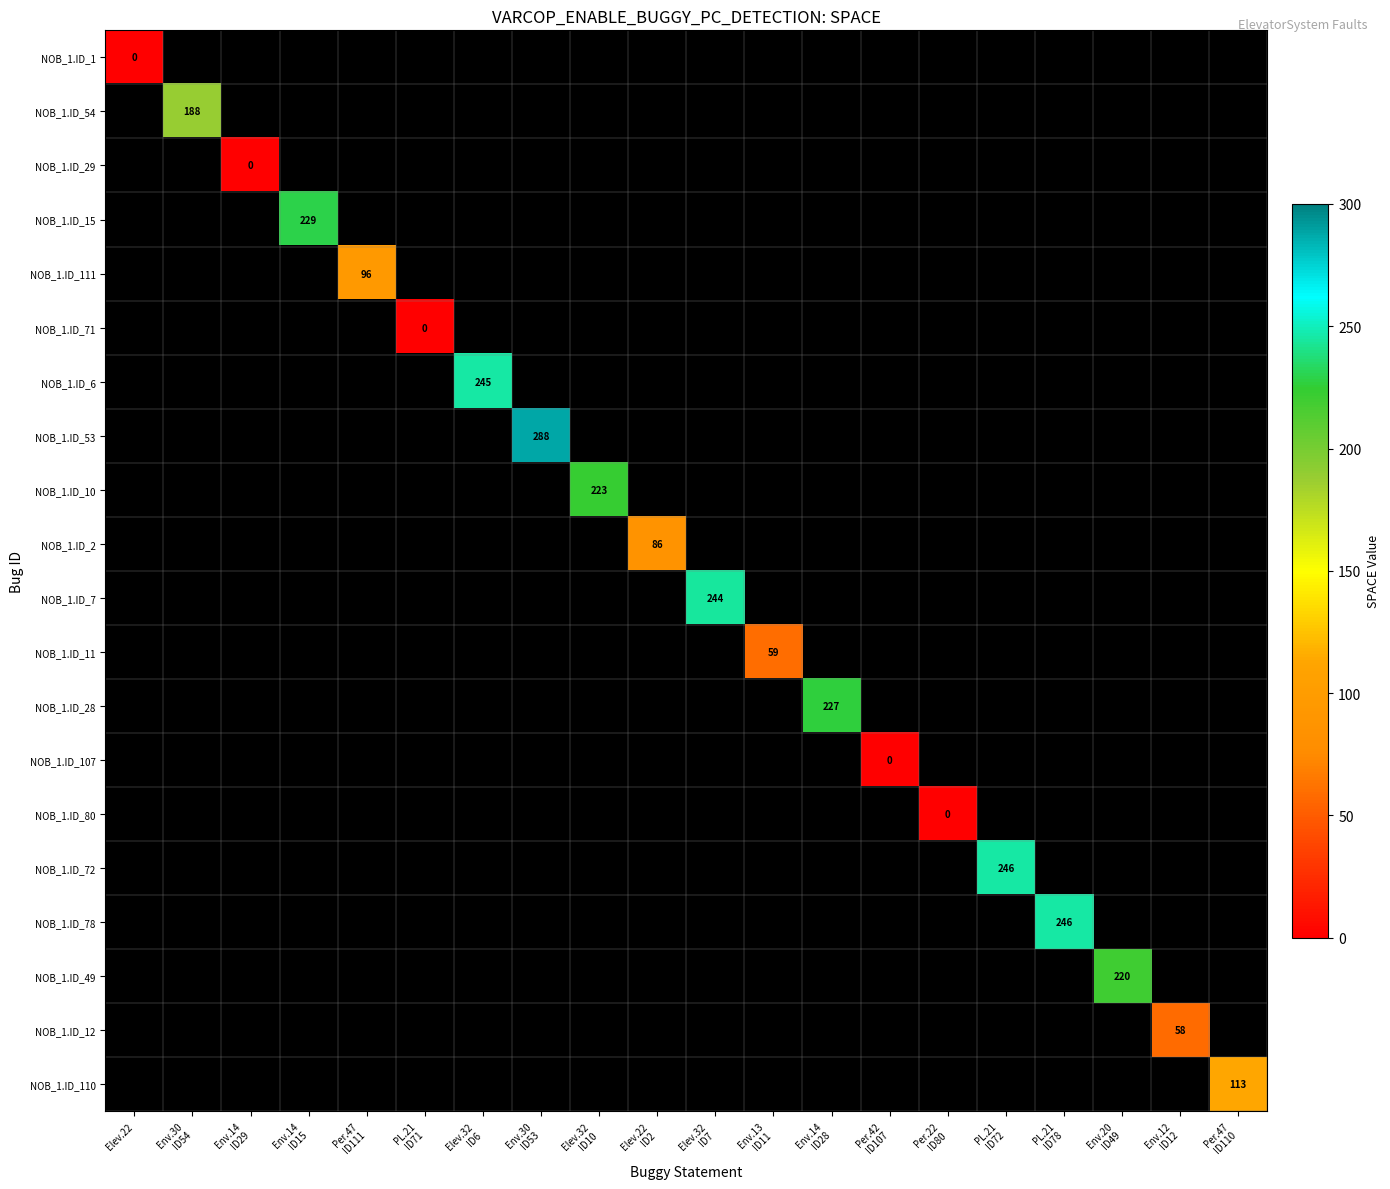

The value of NOB_1.ID_110 at Elev.22 ID2 is -2. True or false?

False